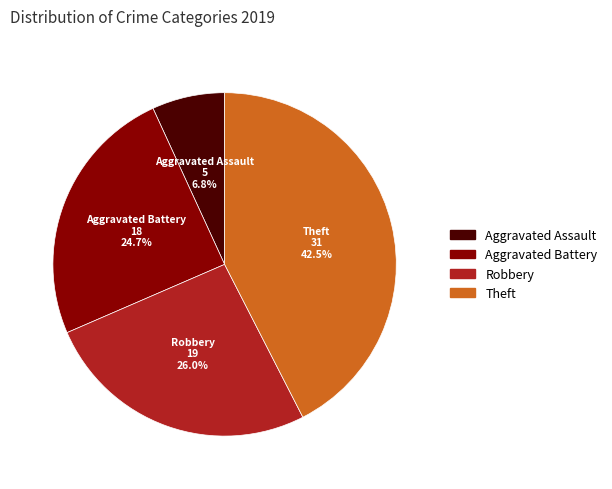

Is Robbery the majority of the pie?

No